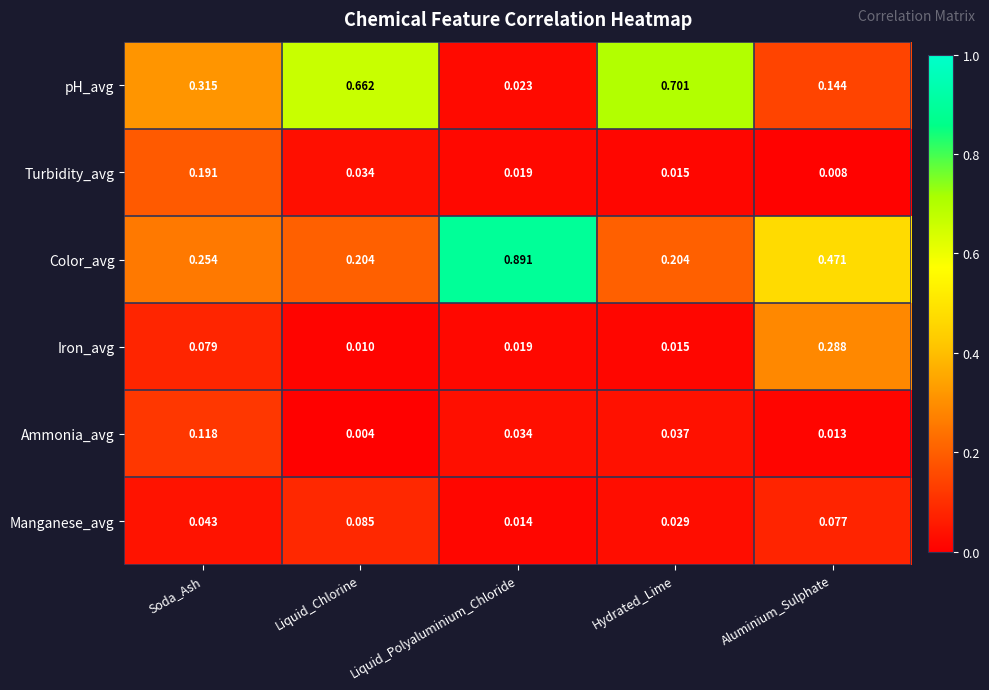

At which category does the chart reach its peak across all series?

Liquid_Polyaluminium_Chloride